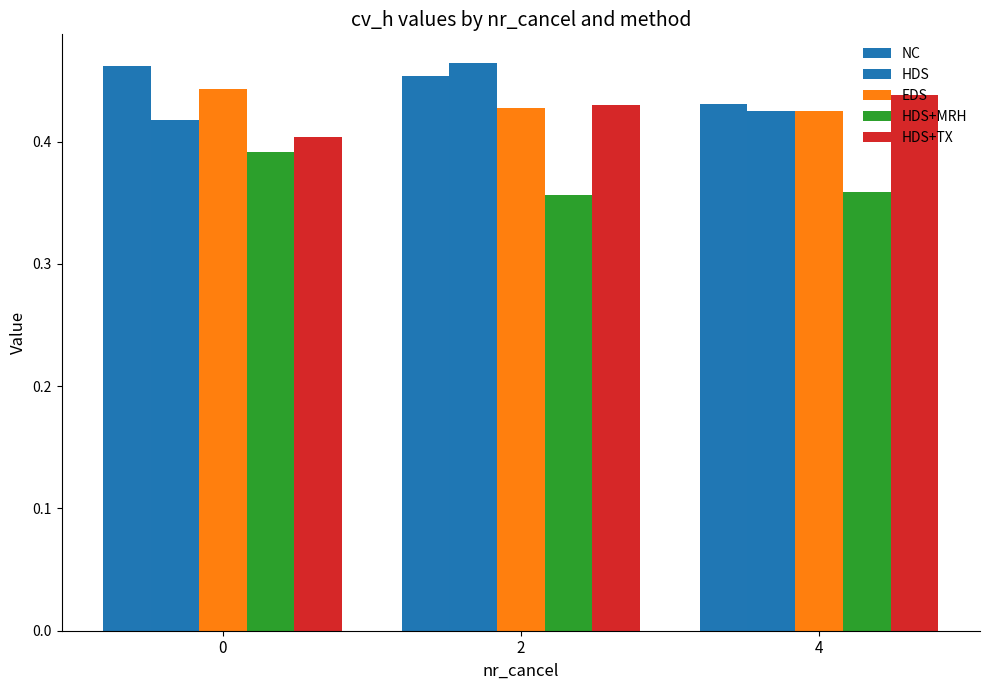

How many data points does each series have?

3